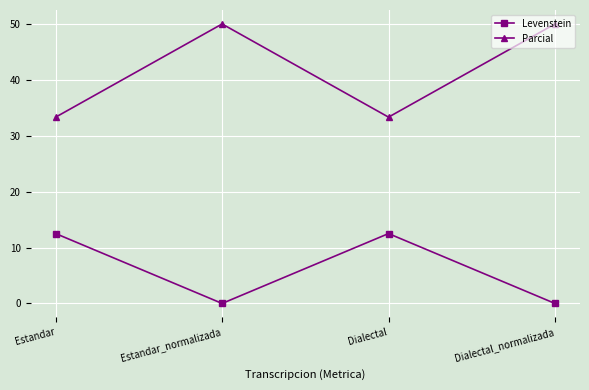

What is the total value across all series at Estandar?

45.8